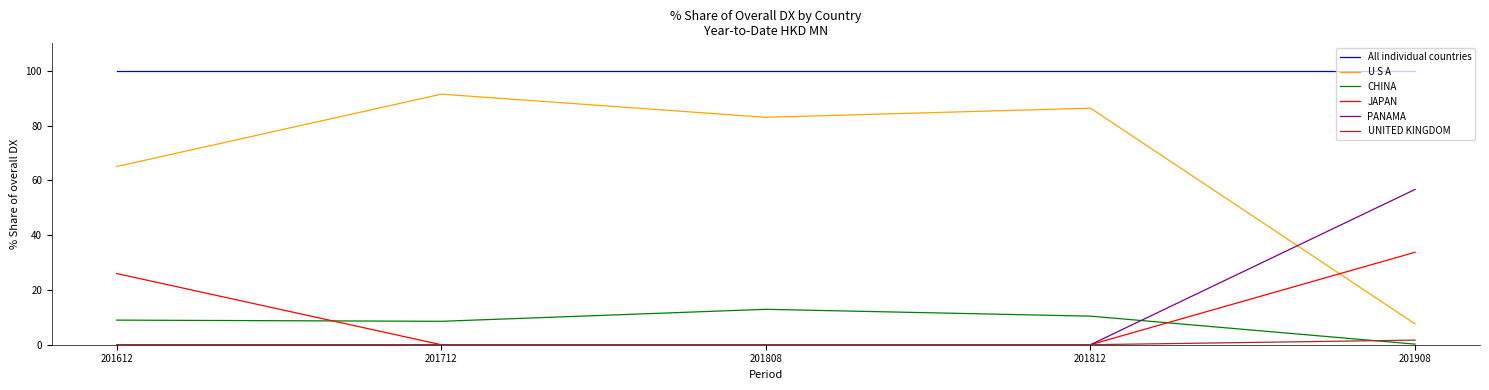

Rank the series by their maximum value, from highest to lowest.

All individual countries, U S A, PANAMA, JAPAN, CHINA, UNITED KINGDOM